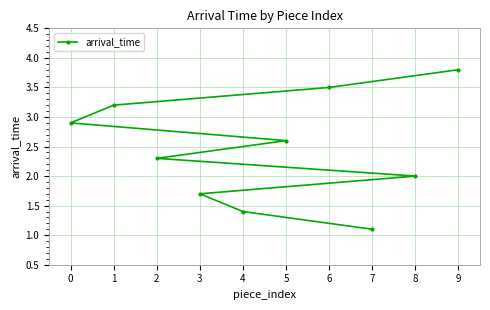

Is it true that the value at 0 is 2.9?

True